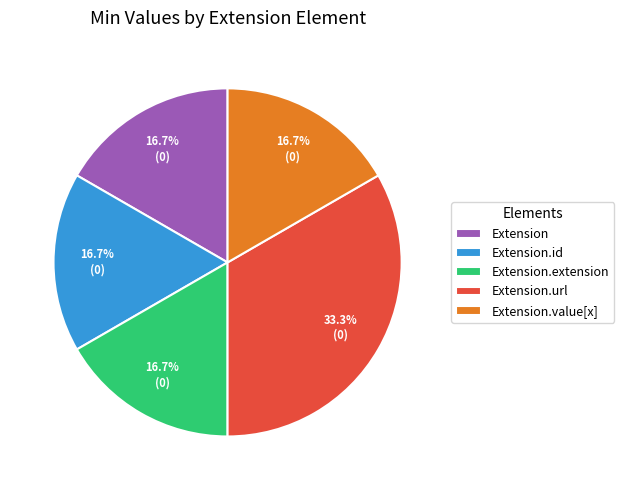

To the nearest percent, what is the average slice percentage?

20%